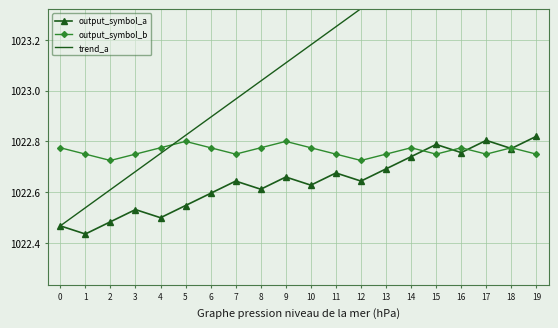

Where is the first local maximum for output_symbol_b?

5